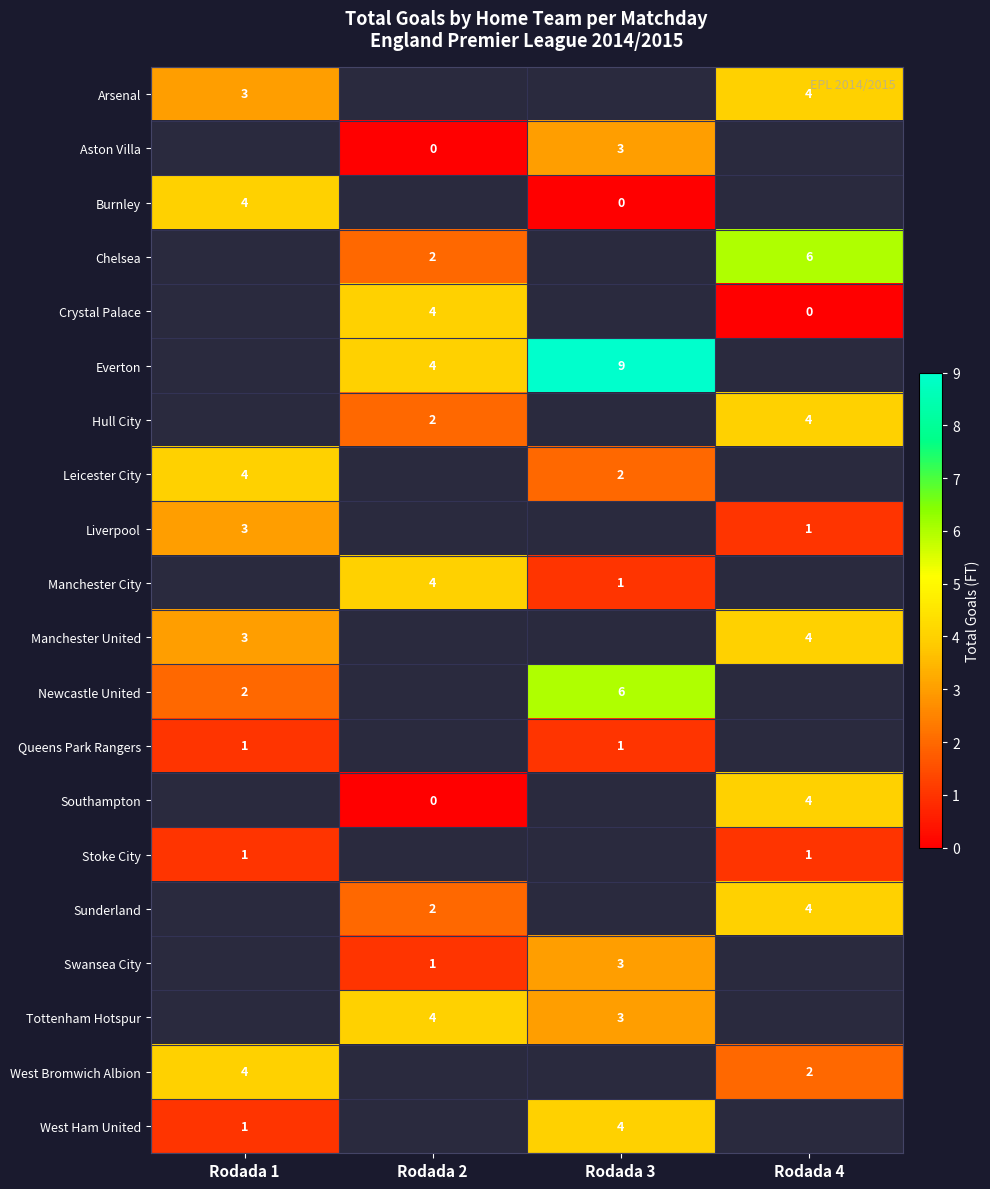

Is it true that Crystal Palace equals 4 at Rodada 2?

True